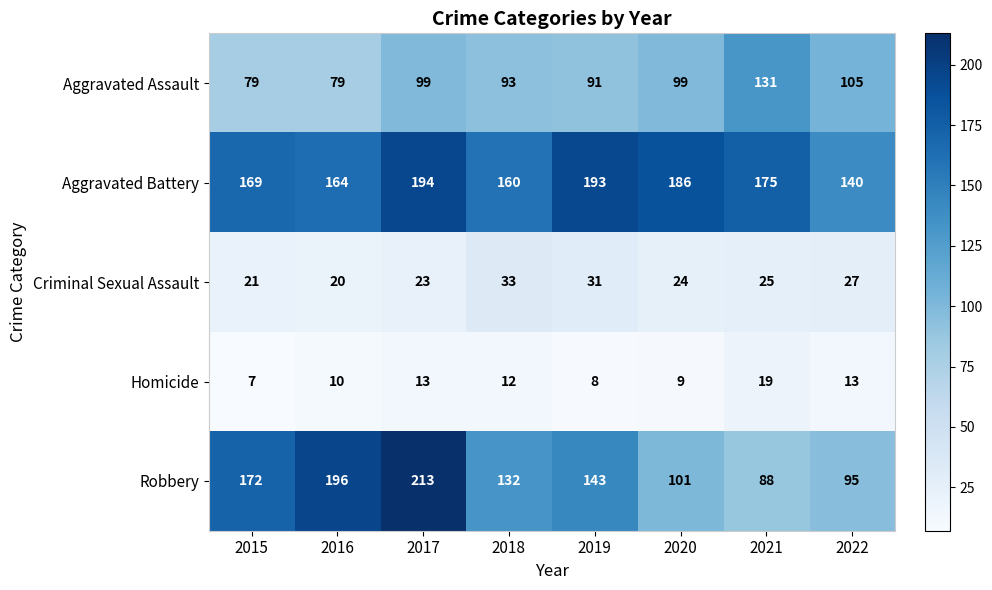

Which series has the largest total across all categories?

Aggravated Battery